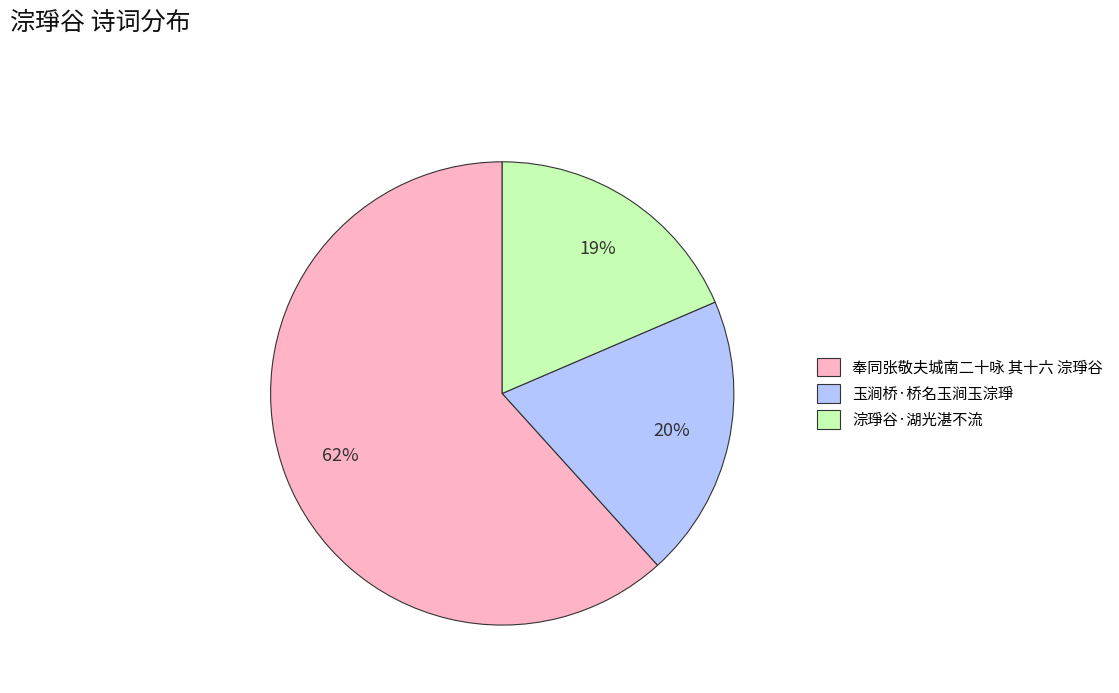

Count the number of slices in the pie.

3